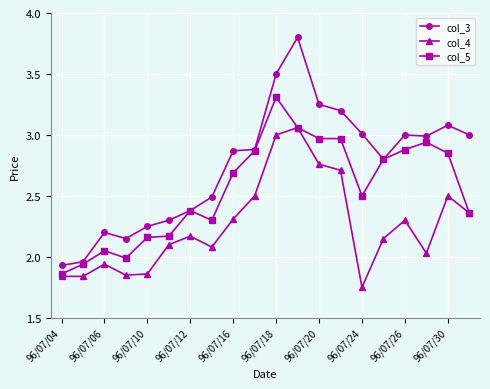

At how many categories does at least one series exceed 2?

18